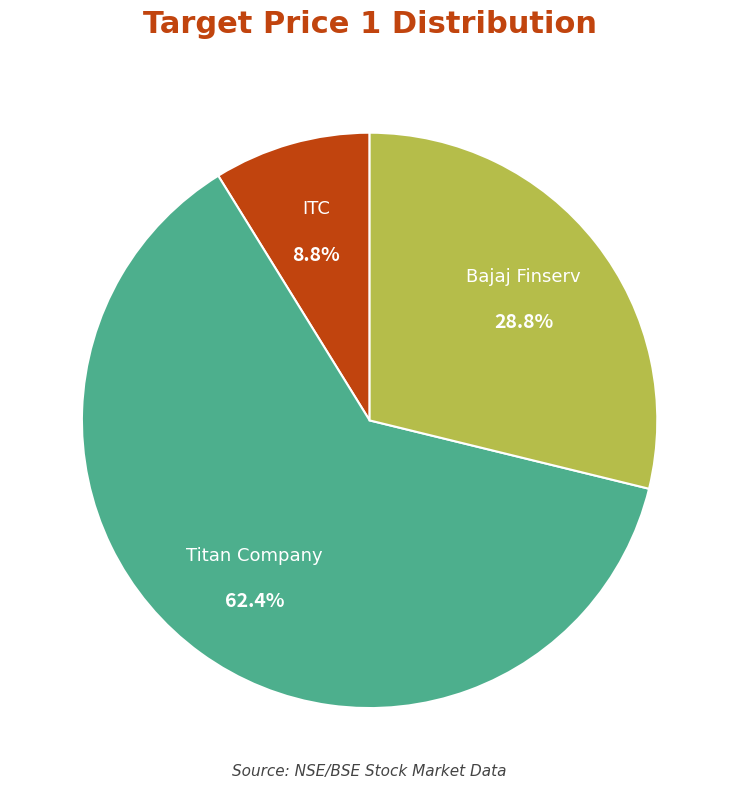

Is there any slice that represents more than half of the pie?

Yes